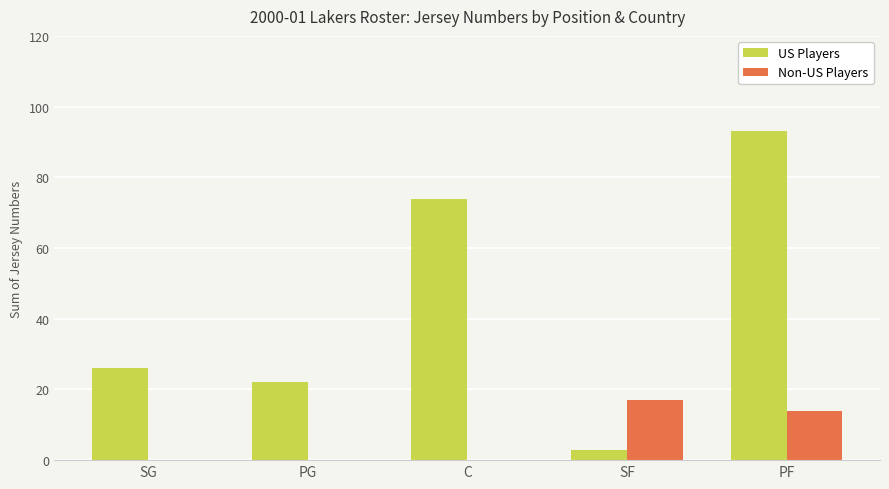

Reading right to left, extract all data points from this chart.

US Players: PF=93	SF=3	C=74	PG=22	SG=26
Non-US Players: PF=14	SF=17	C=0	PG=0	SG=0